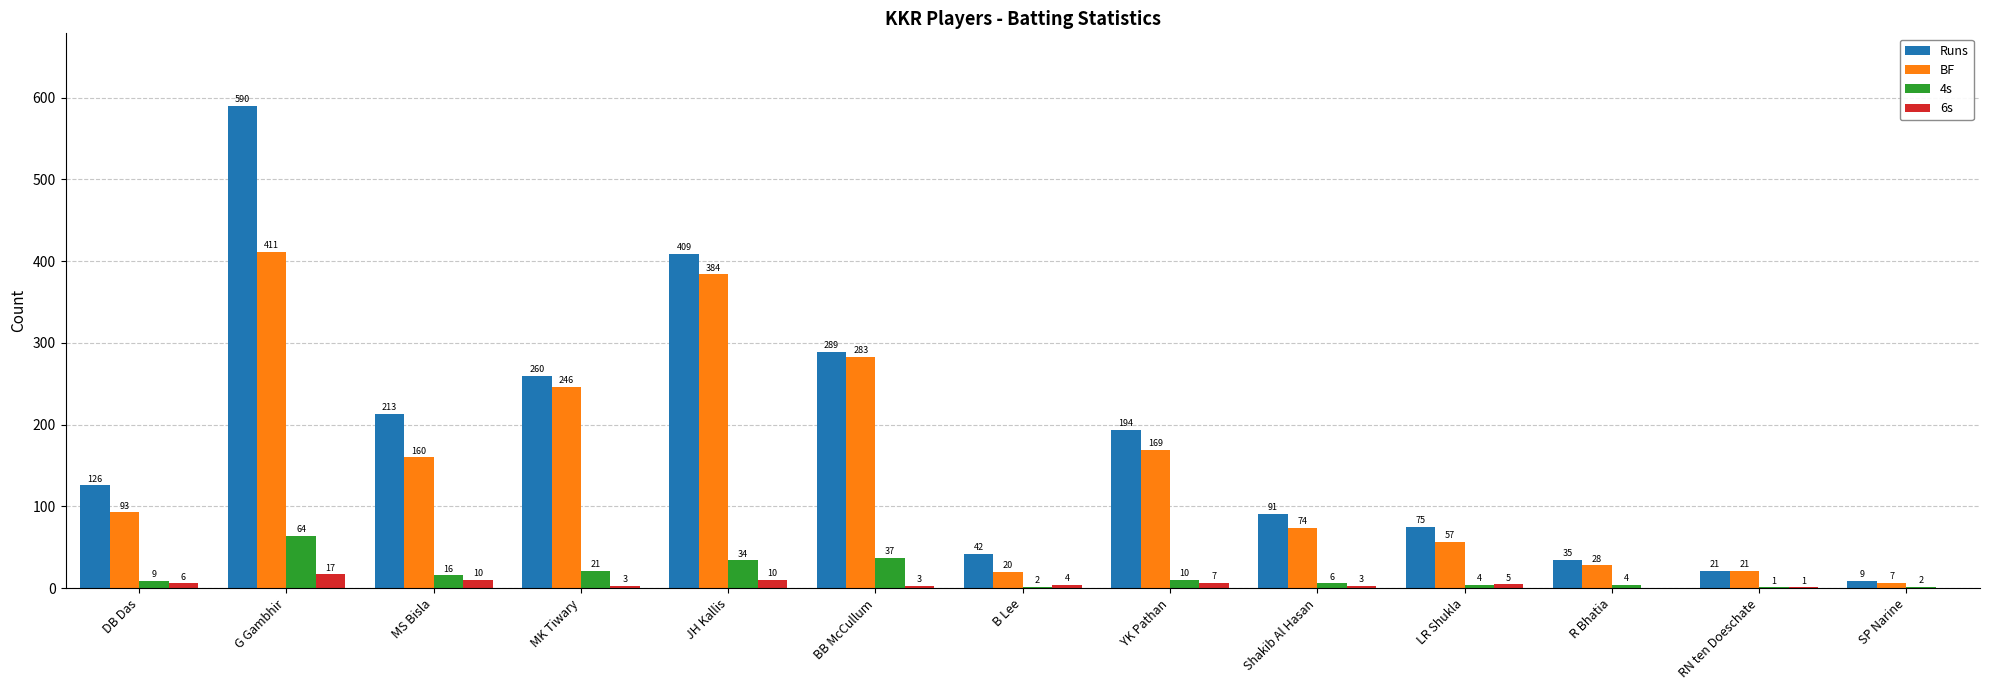

Which series has the largest total across all categories?

Runs